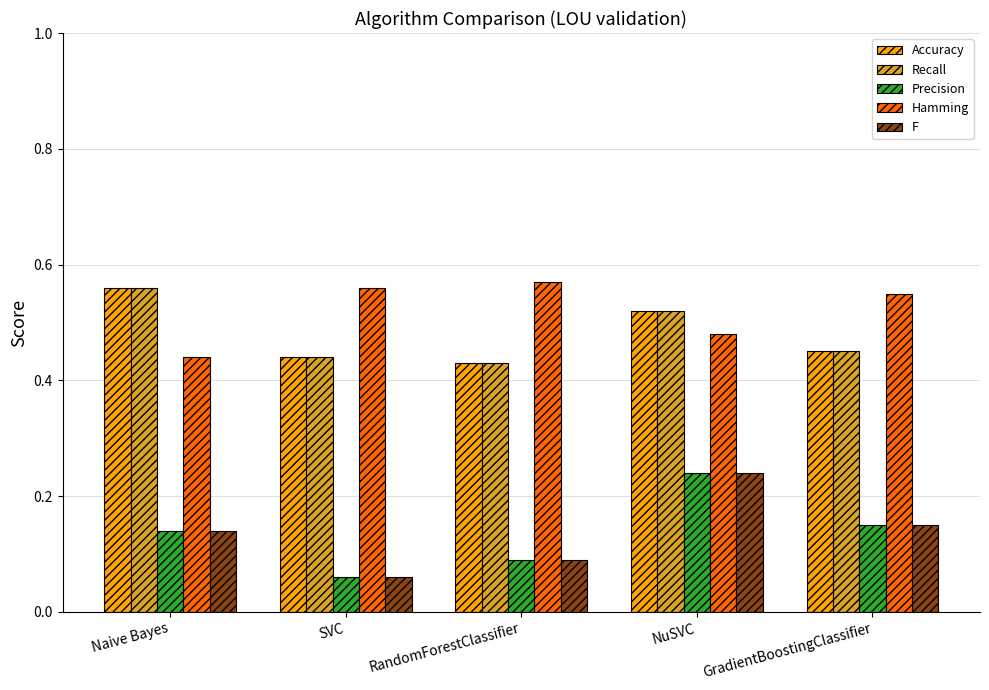

At how many categories does at least one series exceed 0?

5